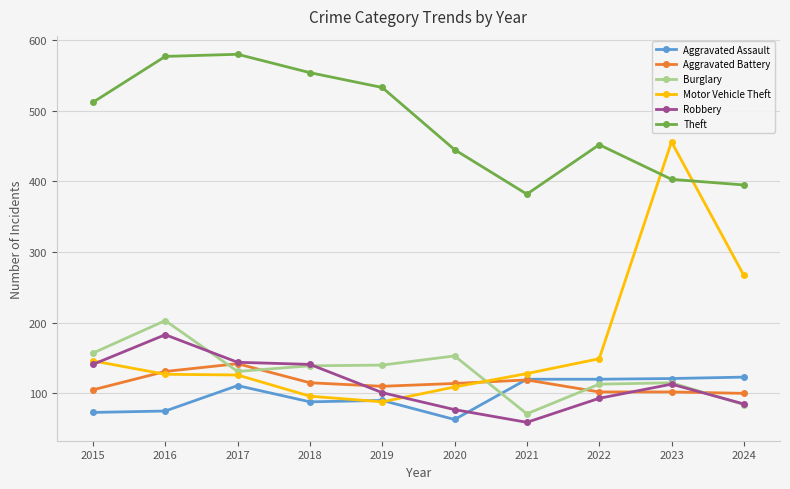

What is the value of the Theft point at the 2nd from the left?

577